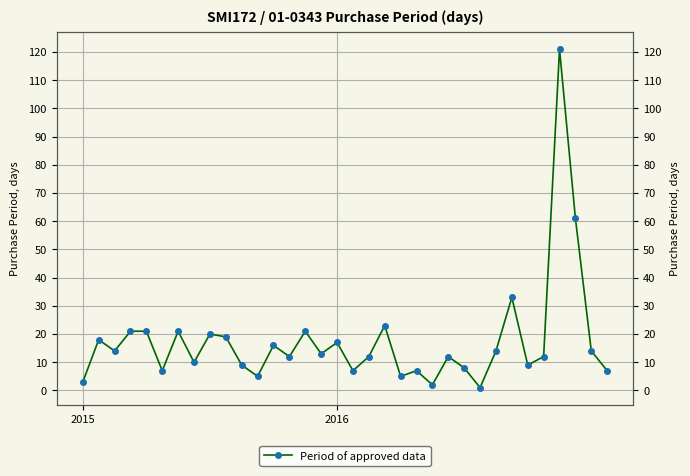

What is the label of the 8th point from the right?

26